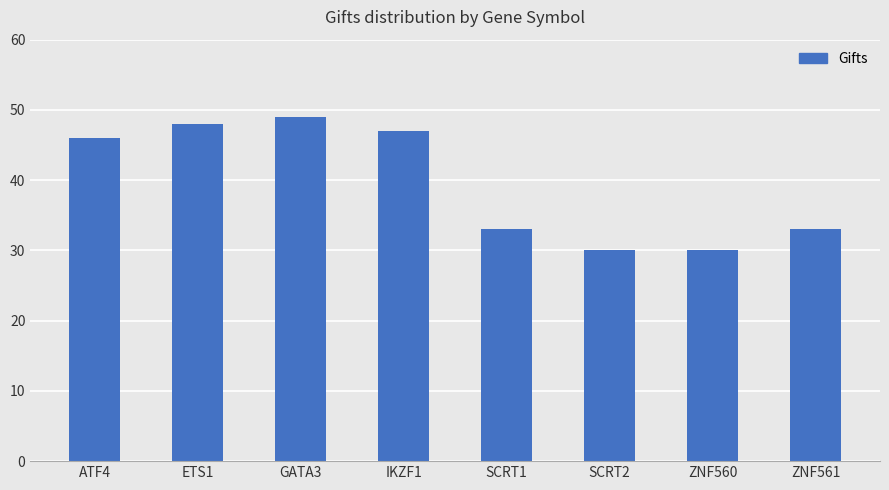

What is the label of the 7th bar from the right?

ETS1